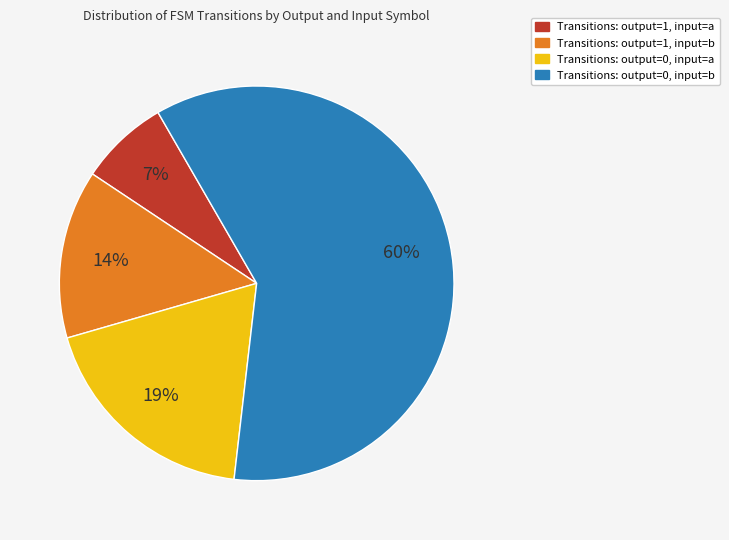

Does any single category account for the majority?

Yes